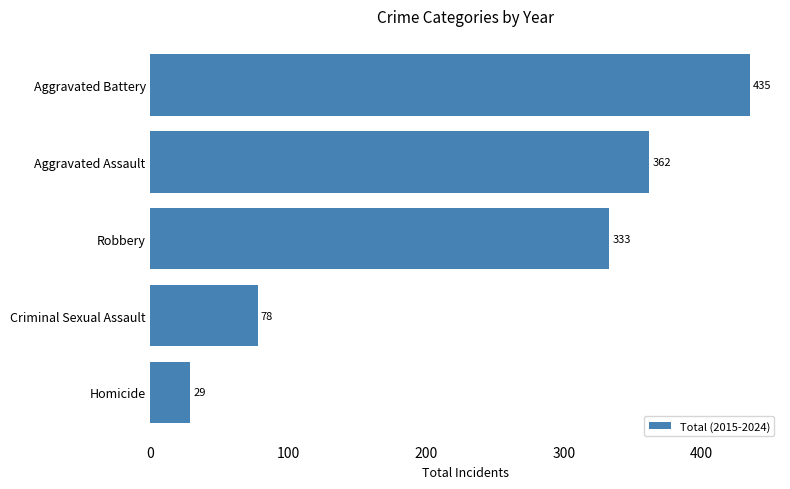

What is the average value?

247